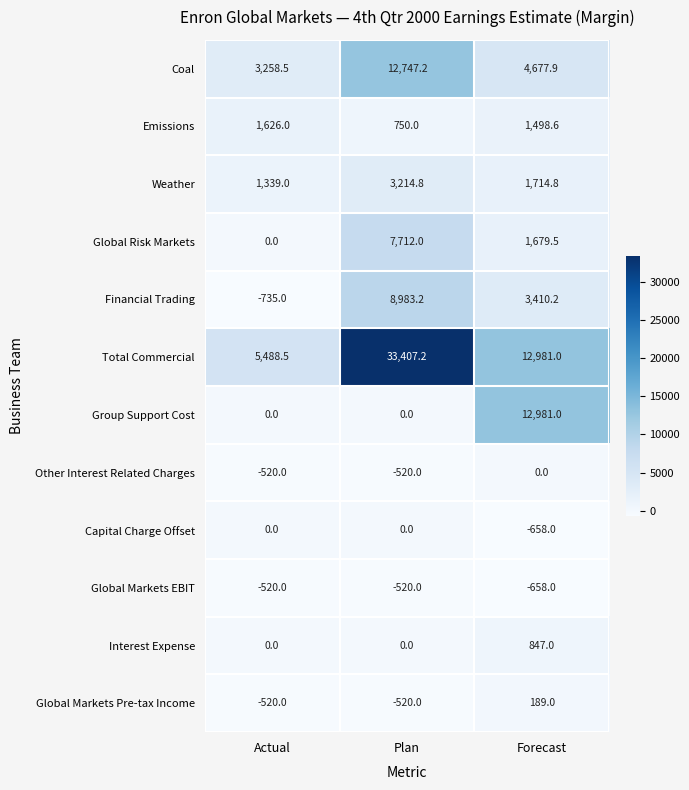

What is the spread (max minus min) of values at Plan?

33927.2